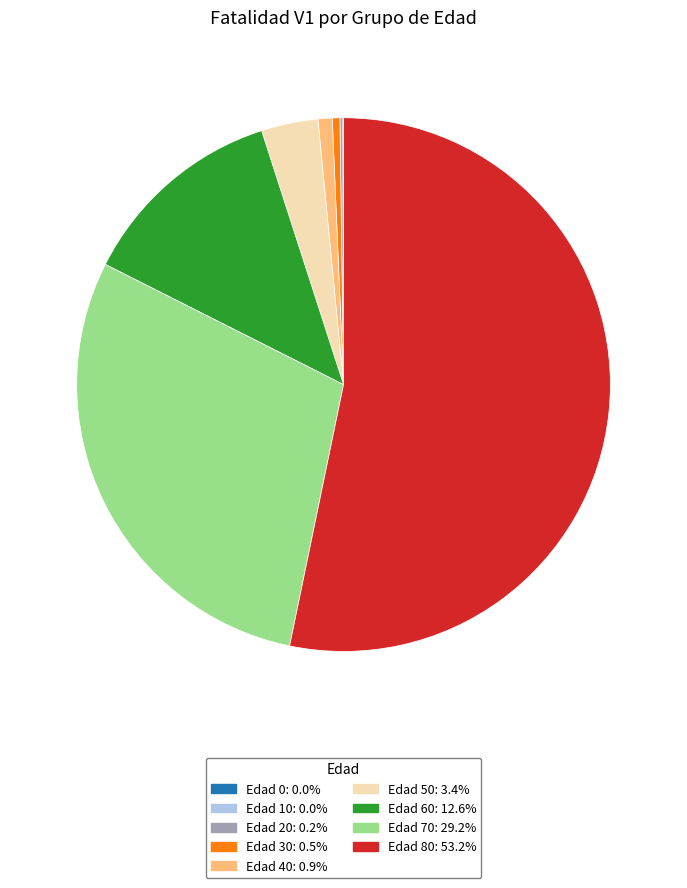

Combined, do Edad 30: 0.5% and Edad 80: 53.2% account for over 50%?

Yes